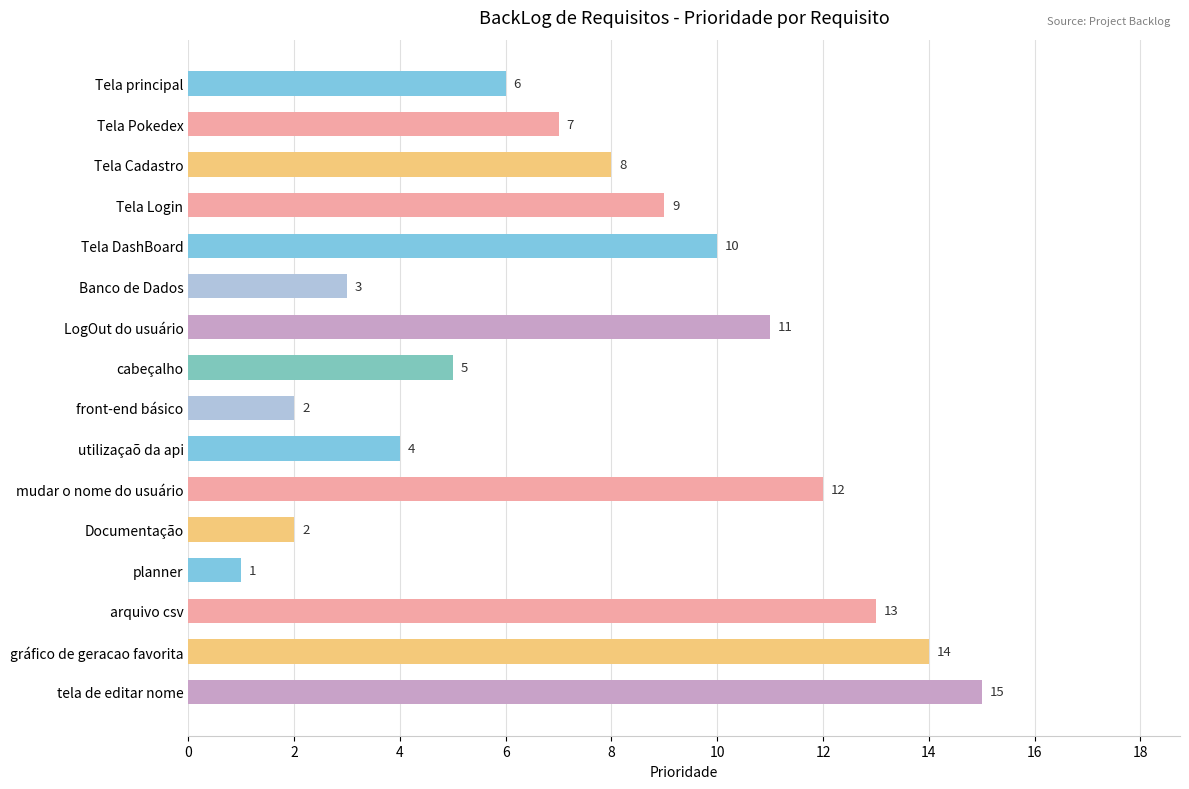

What is the maximum value shown in the chart?

15